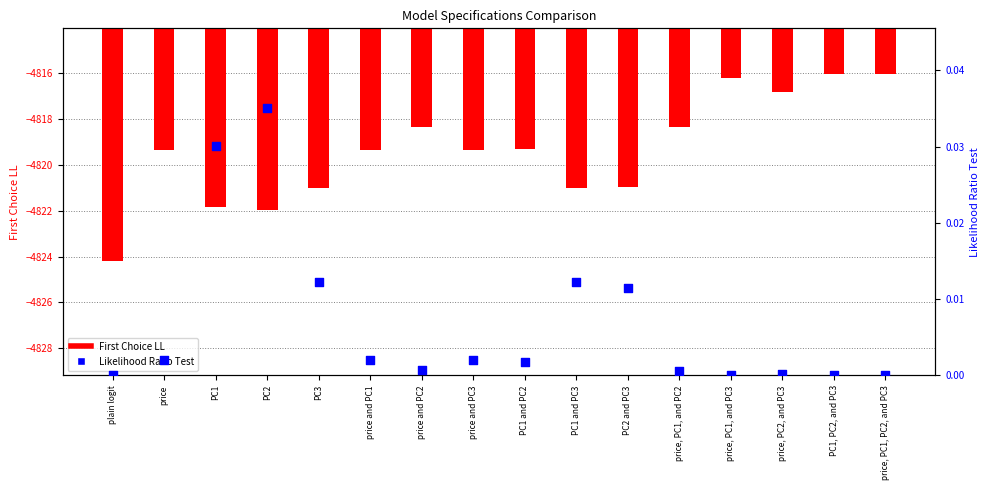

At how many categories does at least one series exceed -1293?

16